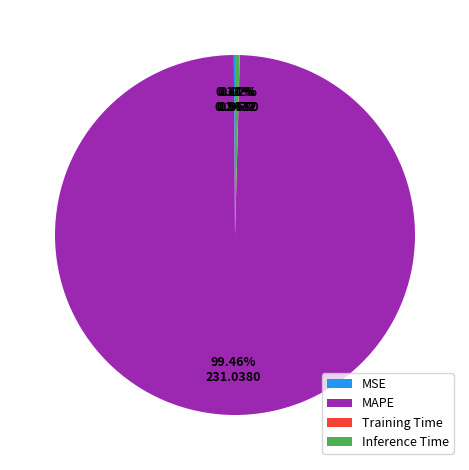

To the nearest percent, what is the difference between the largest and smallest slice percentages?

99%